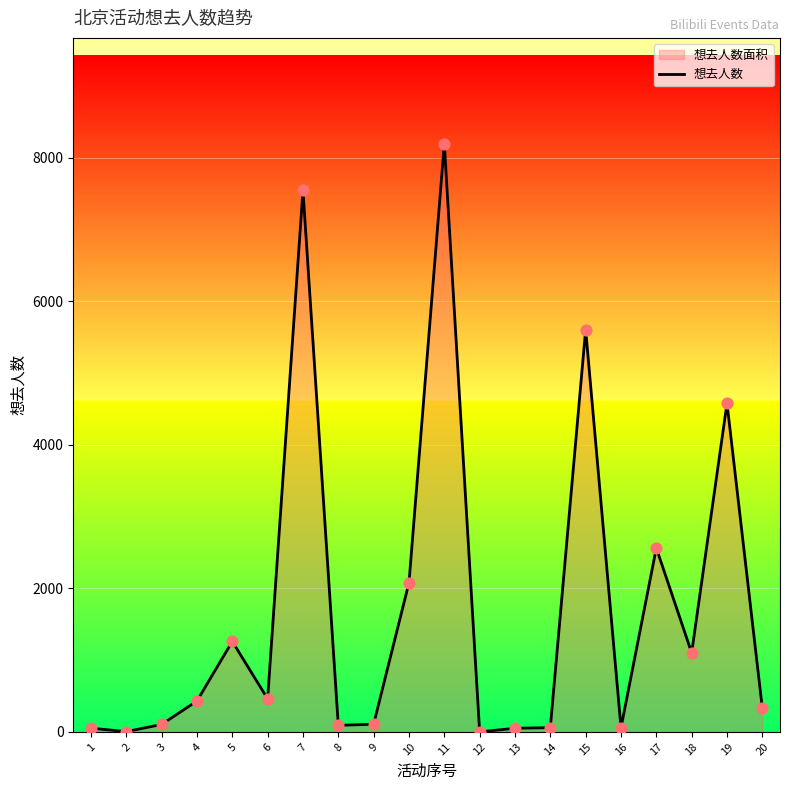

What is the change in value from 8 to 9?

+16